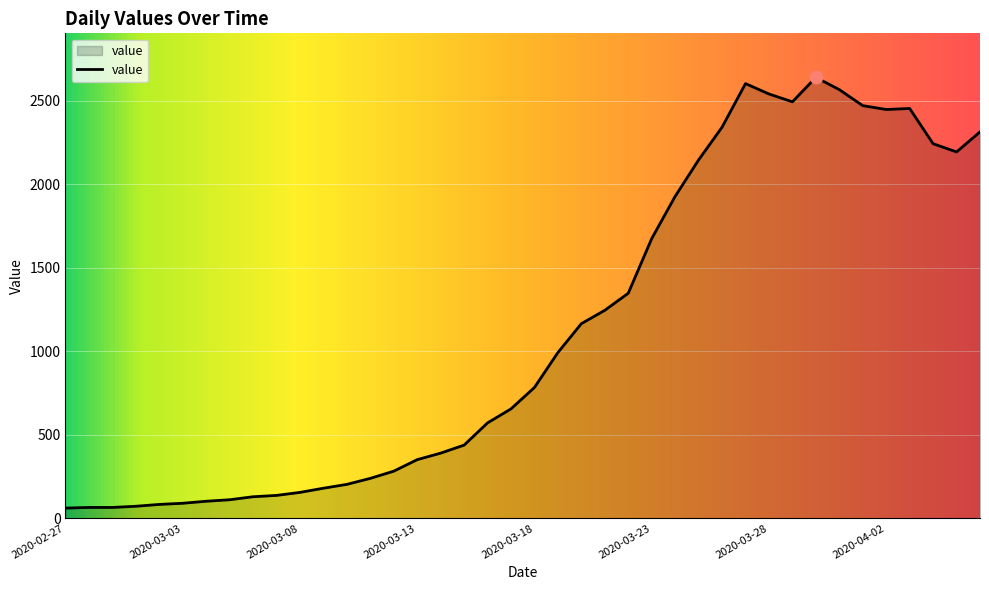

What is the minimum value shown in the chart?

61